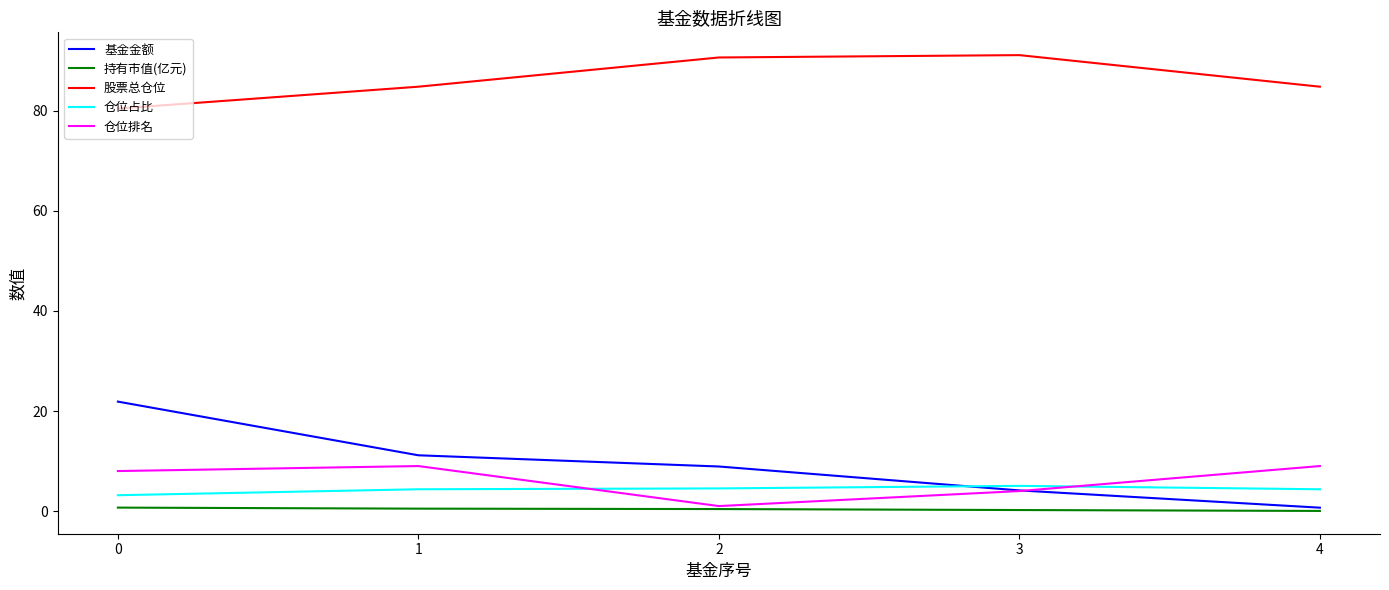

What is the total value across all series at 4?

98.9